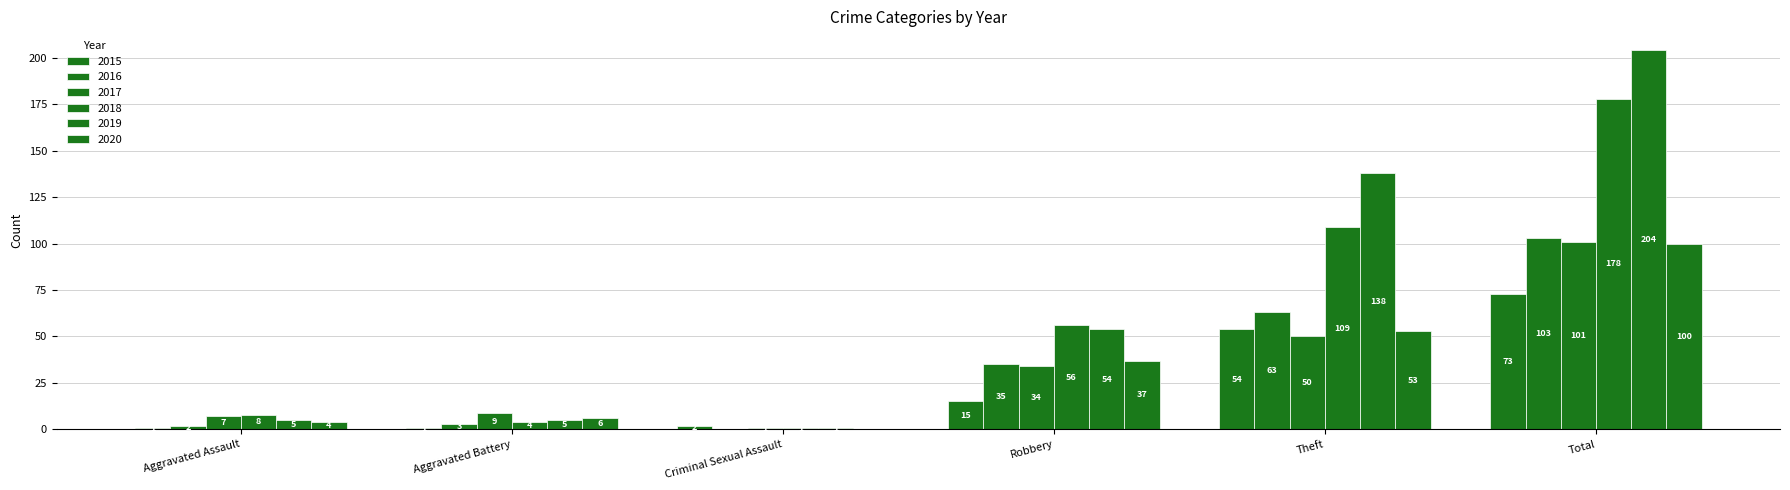

What is the difference between the maximum and minimum values in the 2016 series?

103